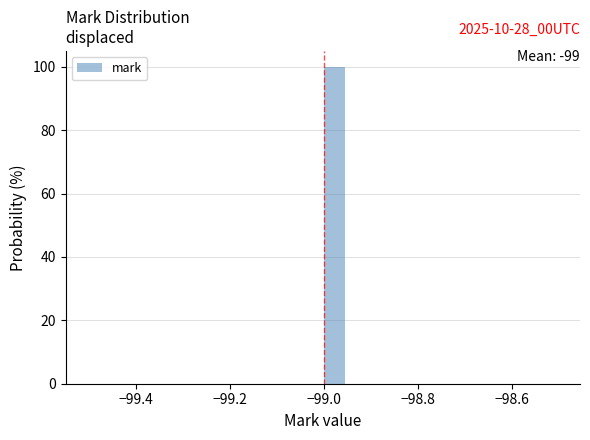

Read against the x-axis, roughly where is the centre of the tallest bar?

-98.98